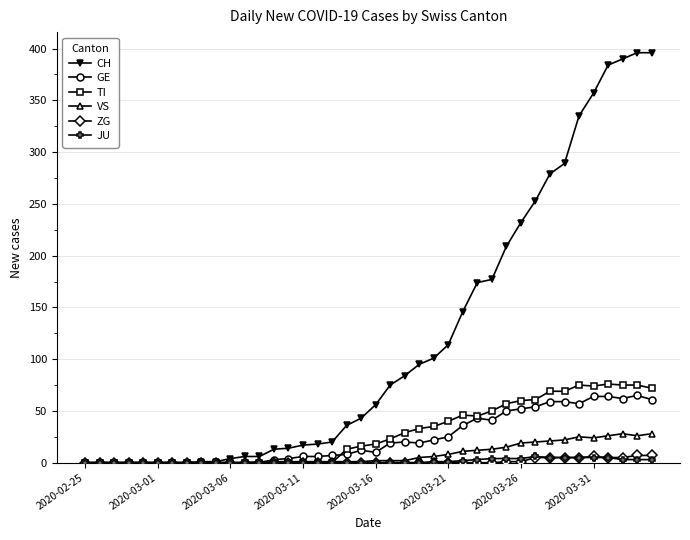

How many lines are shown in the chart?

6